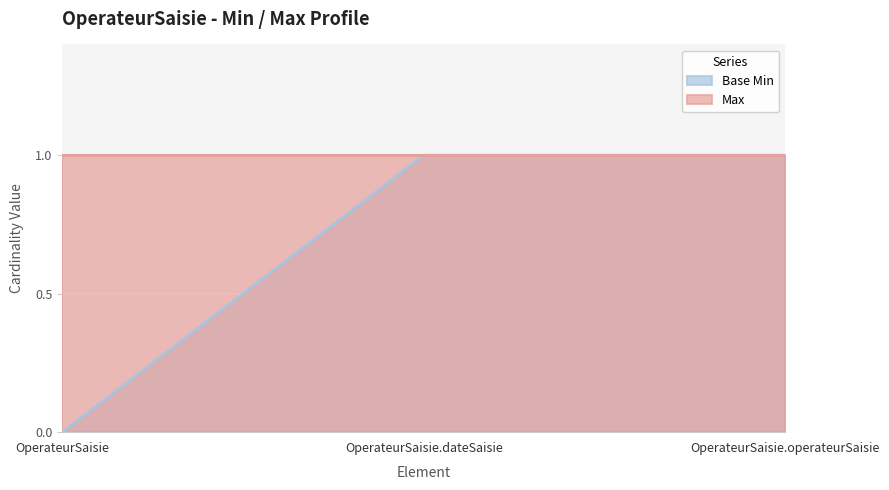

The value of Base Min at OperateurSaisie.dateSaisie is 2. True or false?

False